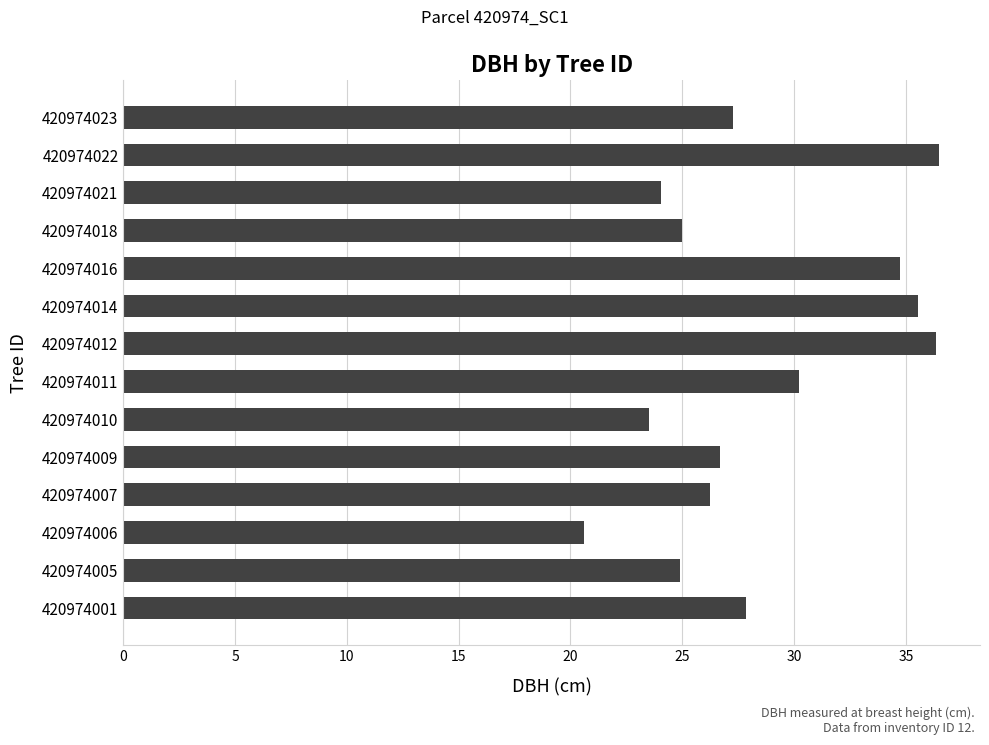

The chart shows a value of 30.2 at 420974011. True or false?

True